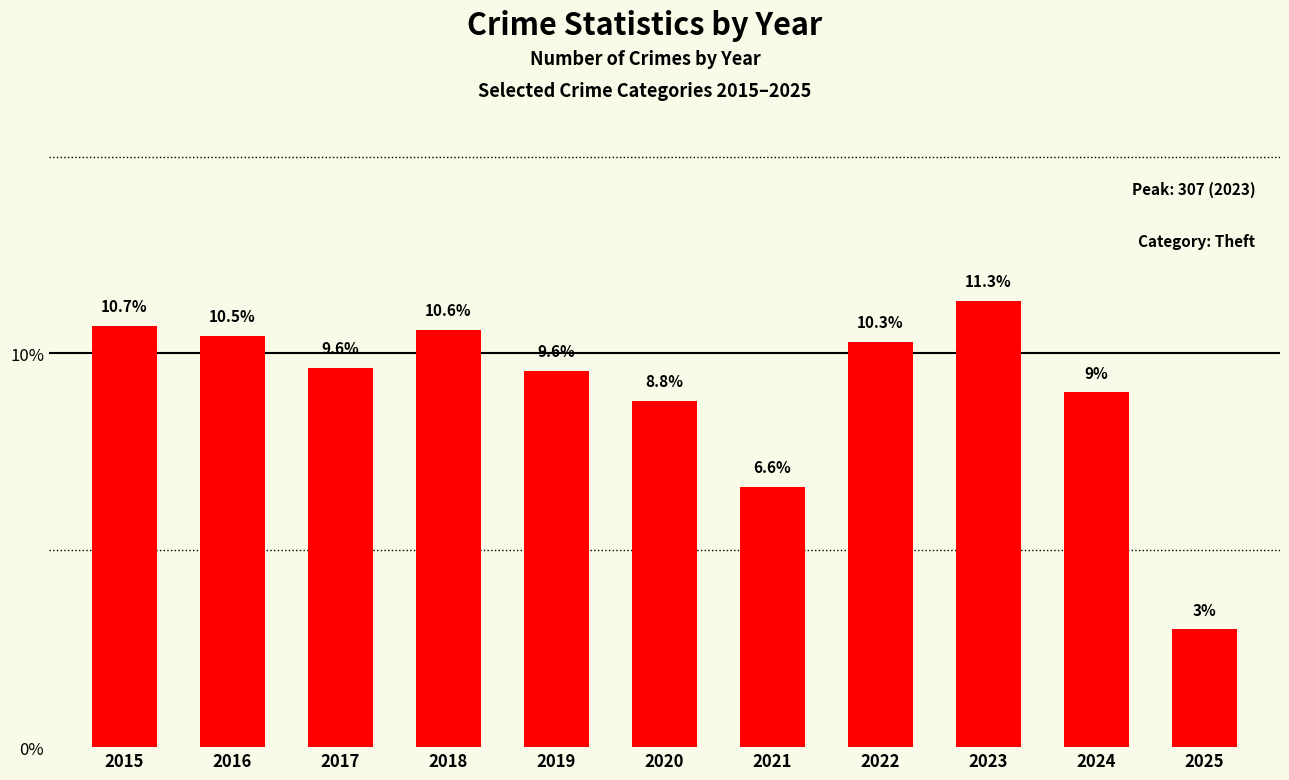

What value does the data have at 2015?

10.7